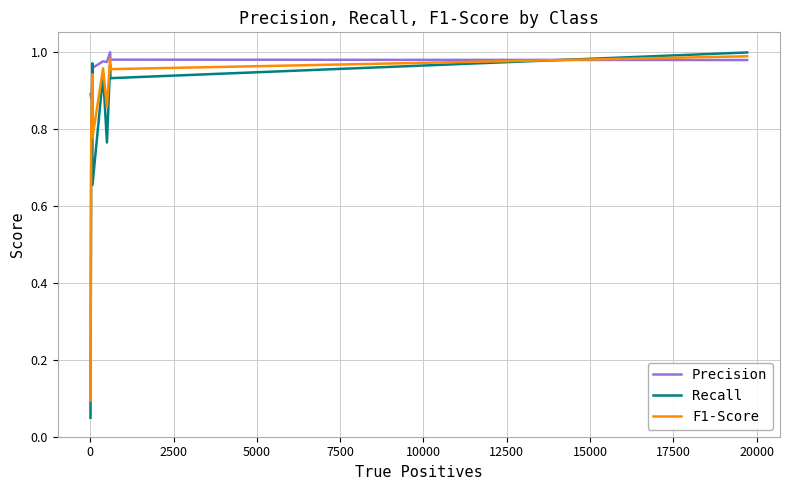

True or false: Precision and Recall intersect in this chart.

True